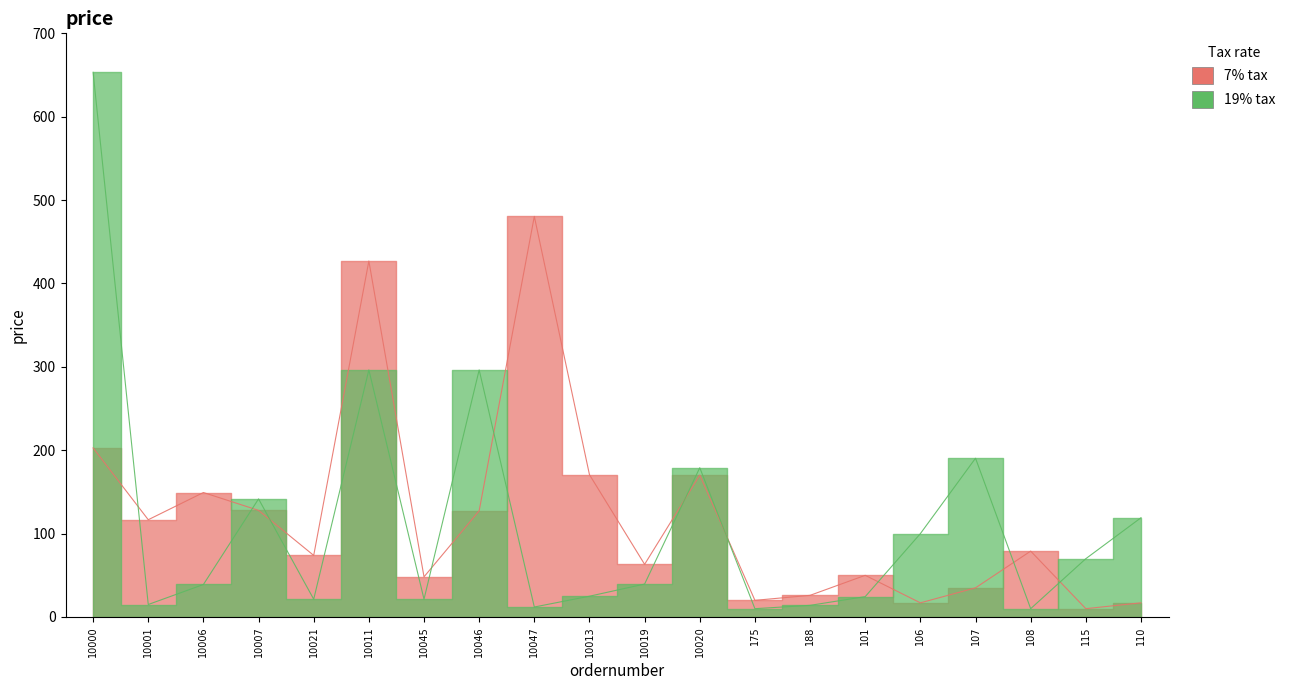

True or false: 19% tax and 7% tax cross at least once.

True